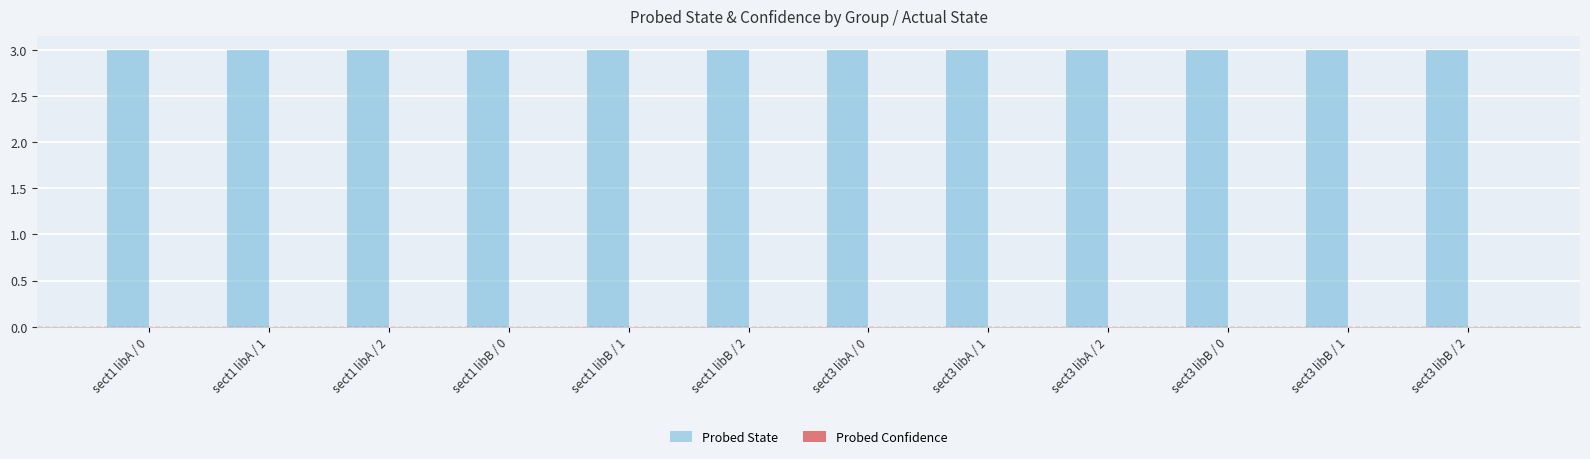

Reading right to left, transcribe all the data shown in this chart.

Probed State: 3	3	3	3	3	3	3	3	3	3	3	3
Probed Confidence: 0	0	0	0	0	0	0	0	0	0	0	0